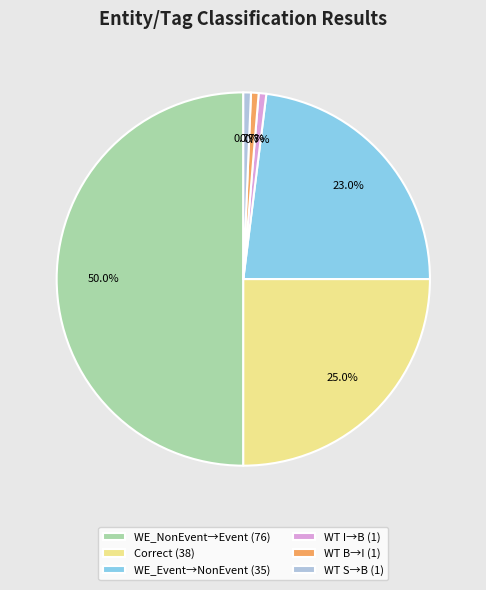

What is the largest slice in the pie chart?

WE_NonEvent→Event (76)